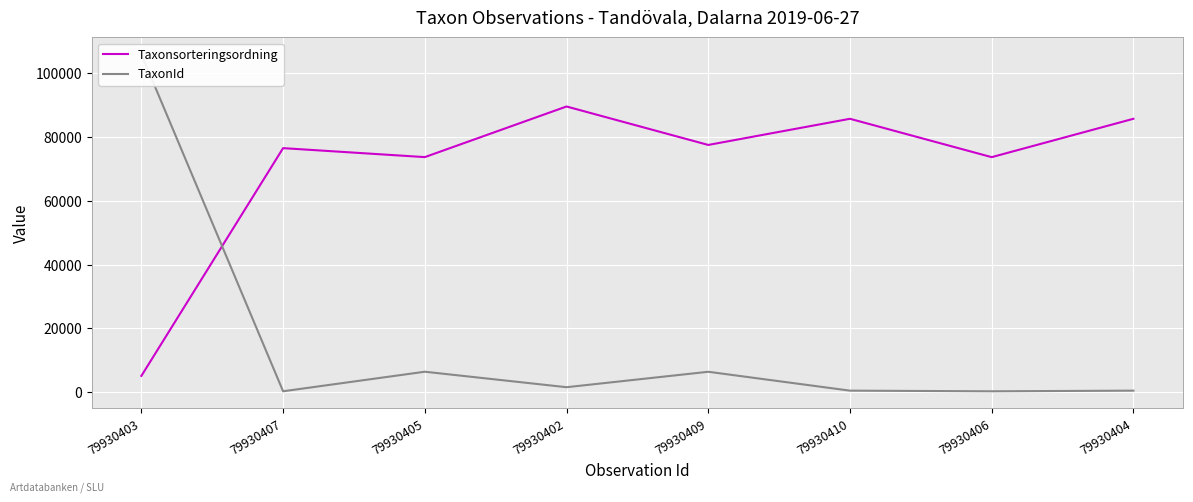

What is the sum of all TaxonId values?

122023